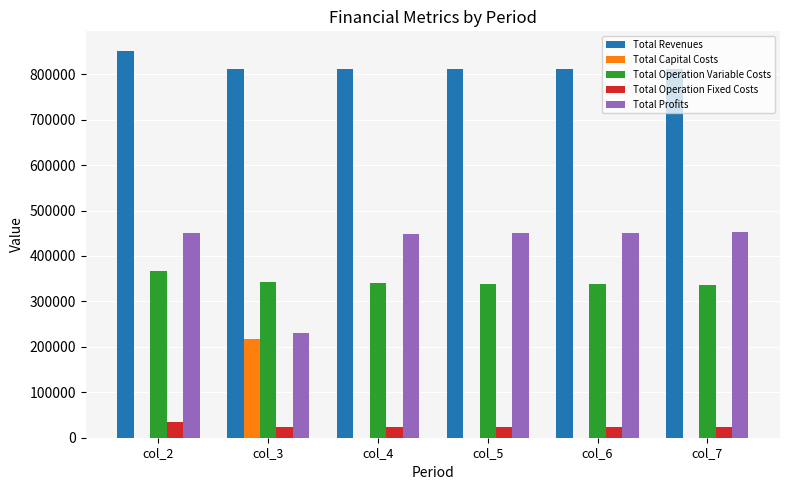

The value of Total Profits at col_5 is 449953.6. True or false?

True